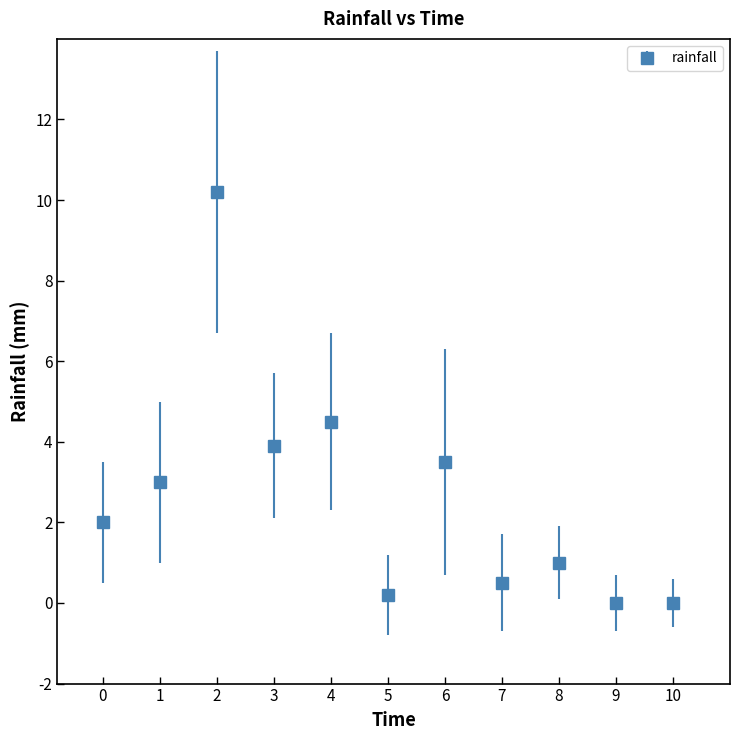

Which has a higher value, 8 or 6?

6